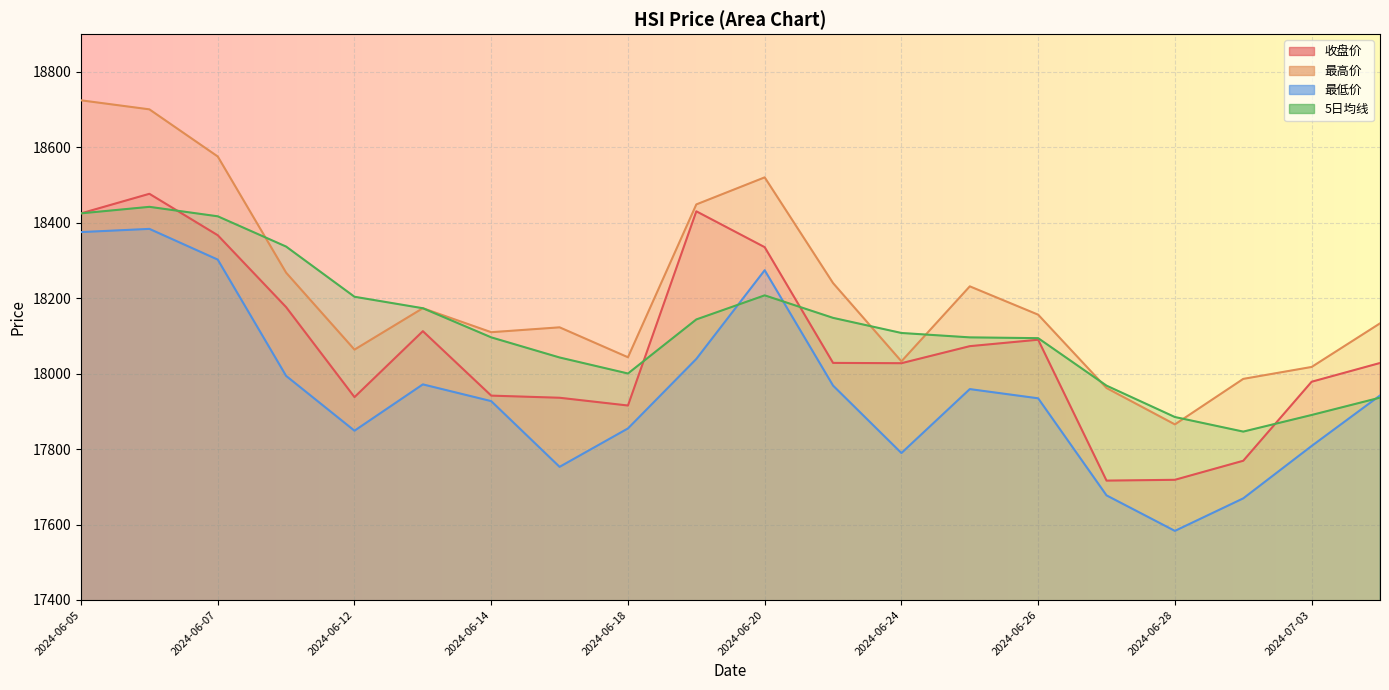

What is the sum of the 最低价 values at 2024-06-21 and 2024-06-05?

36343.6